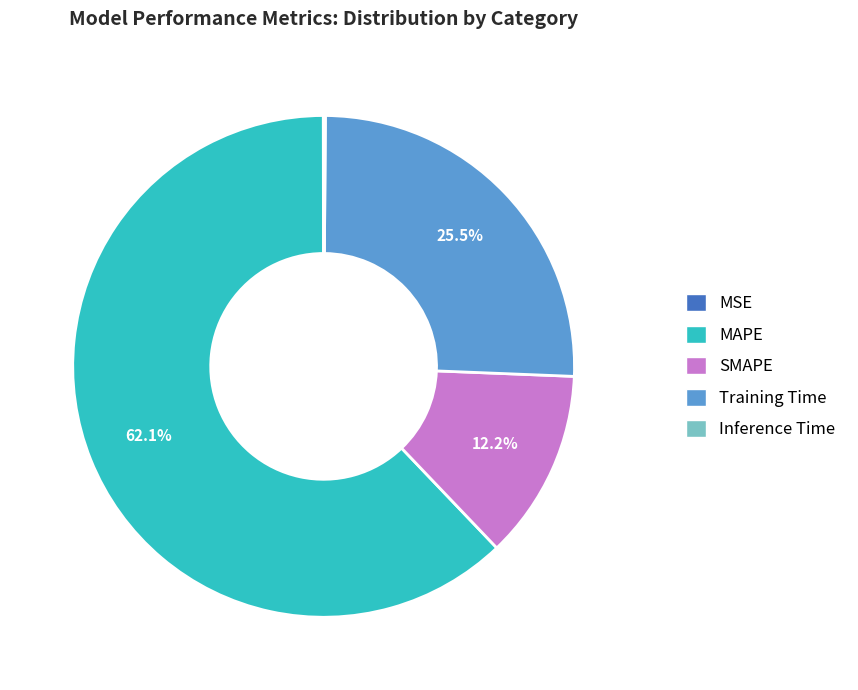

What percentage is NOT represented by Training Time?

74.5%